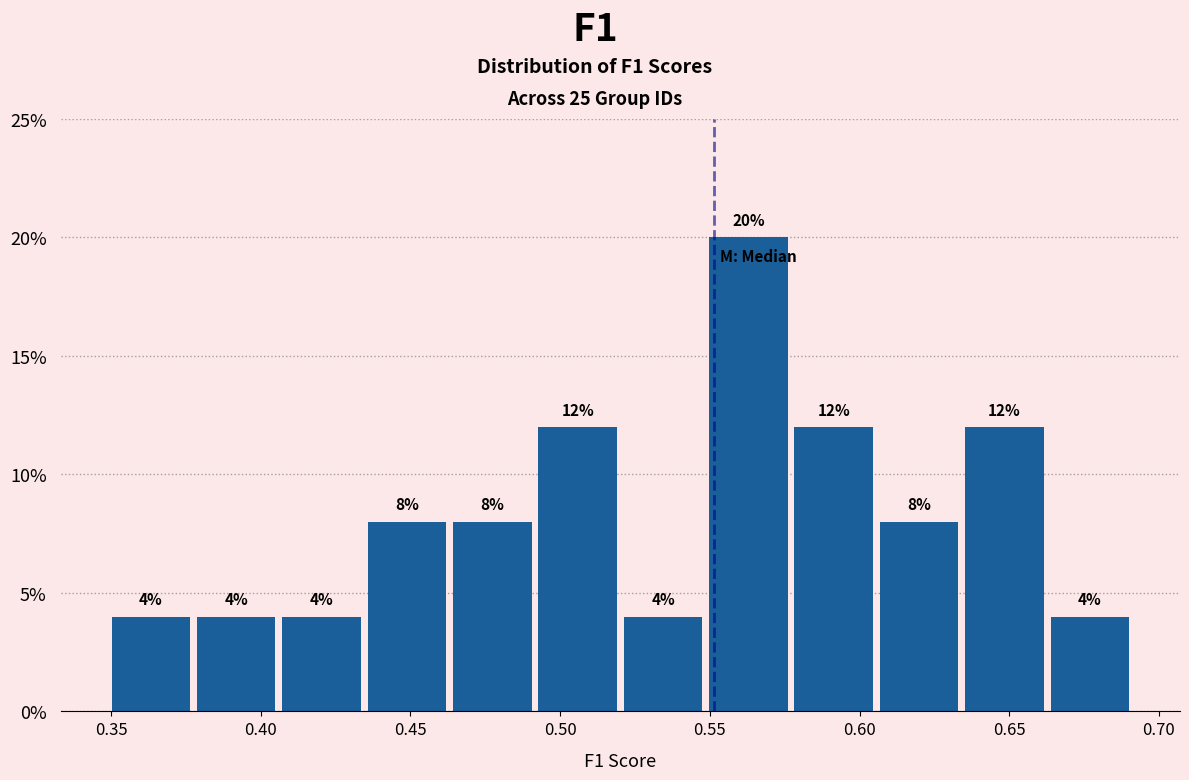

Which range on the x-axis has the tallest bar?

0.550 to 0.580